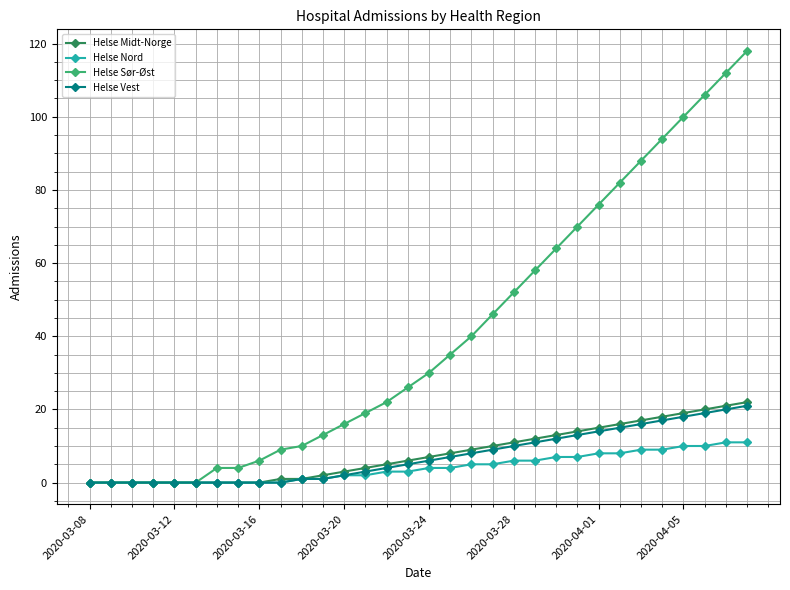

What is the maximum value for Helse Midt-Norge?

22